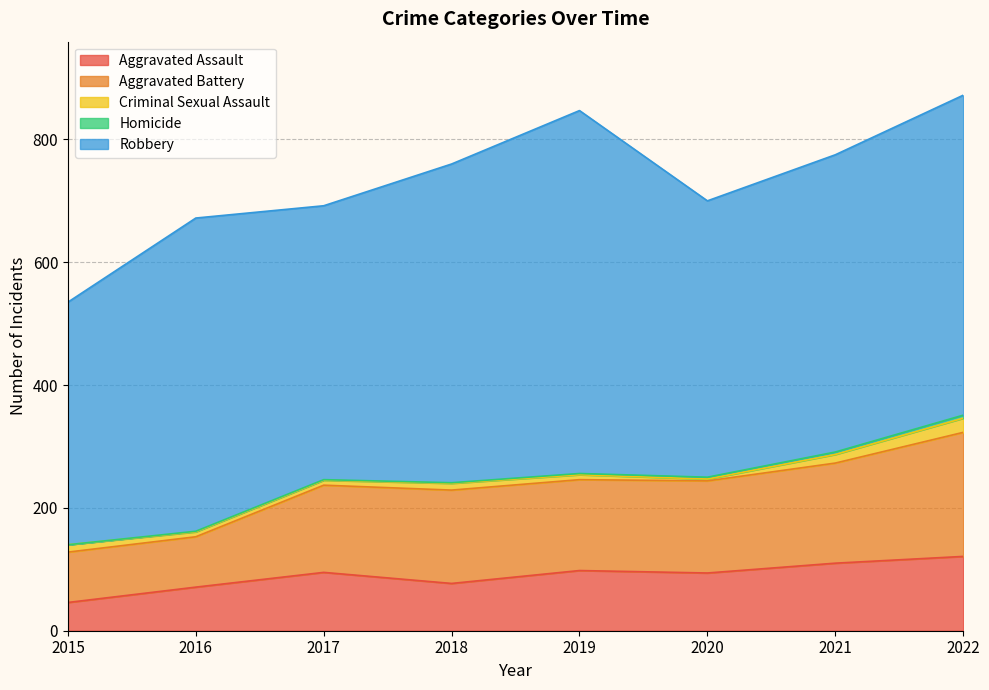

At which label does Aggravated Battery reach its minimum?

2015